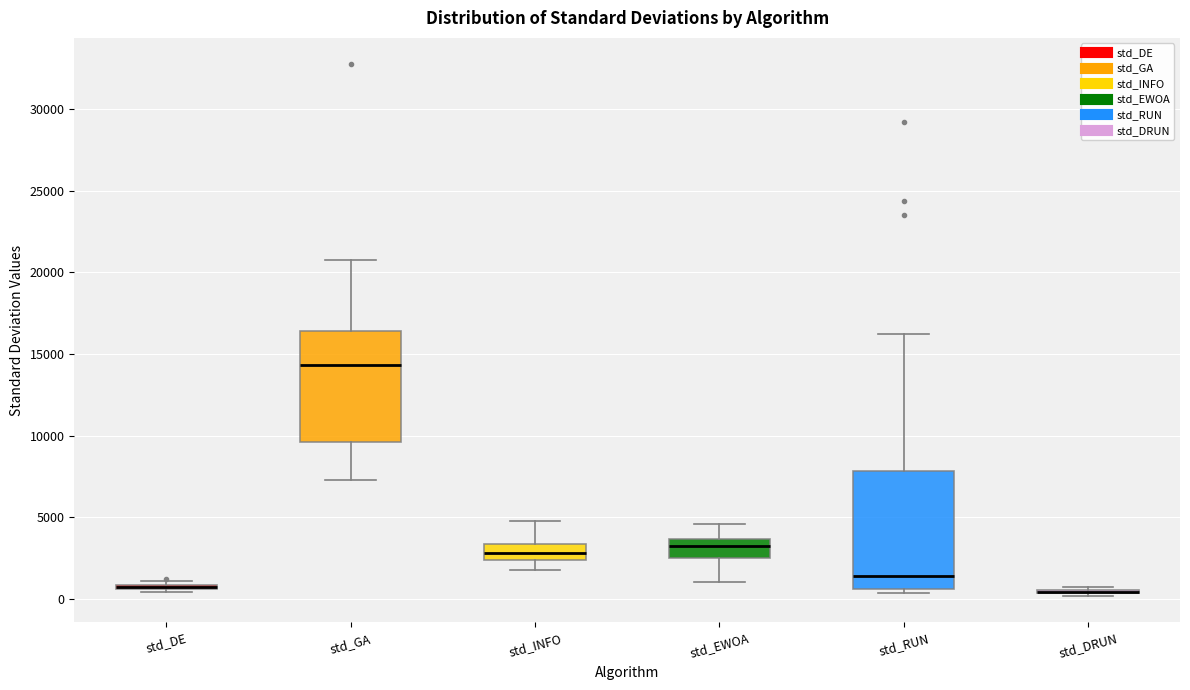

Reading left to right, read every box against the y-axis: the position of its median line, the range the box covers, and the ends of its whiskers. The values are not printed on the chart, so give them approximately, as read against the axis.

std_DE: box collapsed to a line at 1000, whiskers 500 to 1000
std_GA: median 14500, box 9500 to 16500, whiskers 7500 to 20500
std_INFO: median 3000, box 2500 to 3500, whiskers 2000 to 5000
std_EWOA: median 3000, box 2500 to 3500, whiskers 1000 to 4500
std_RUN: median 1500, box 500 to 8000, whiskers 500 (just below the box's lower edge) to 16000
std_DRUN: box collapsed to a line at 500, whiskers 0 to 500